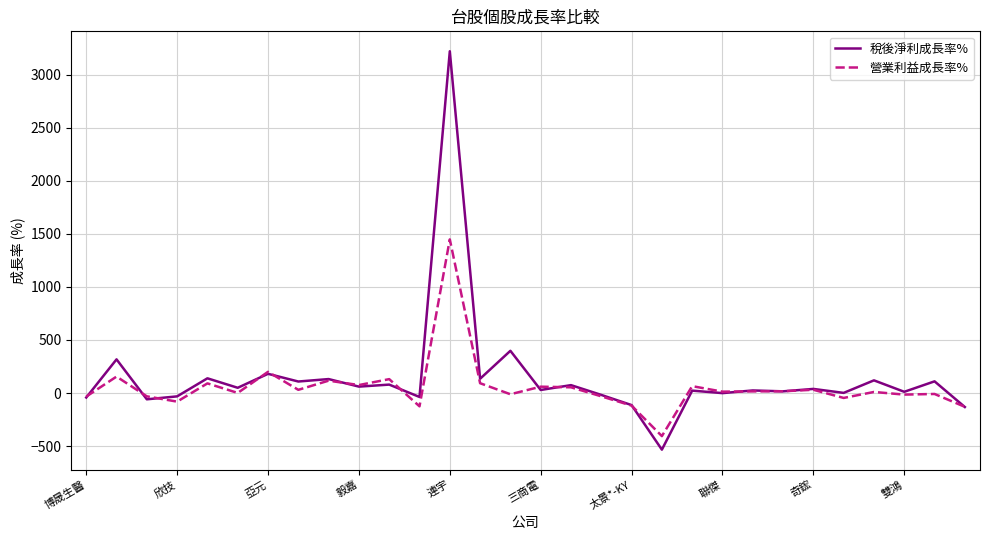

What is the difference between the maximum and second lowest values in the 稅後淨利成長率% series?

3352.3